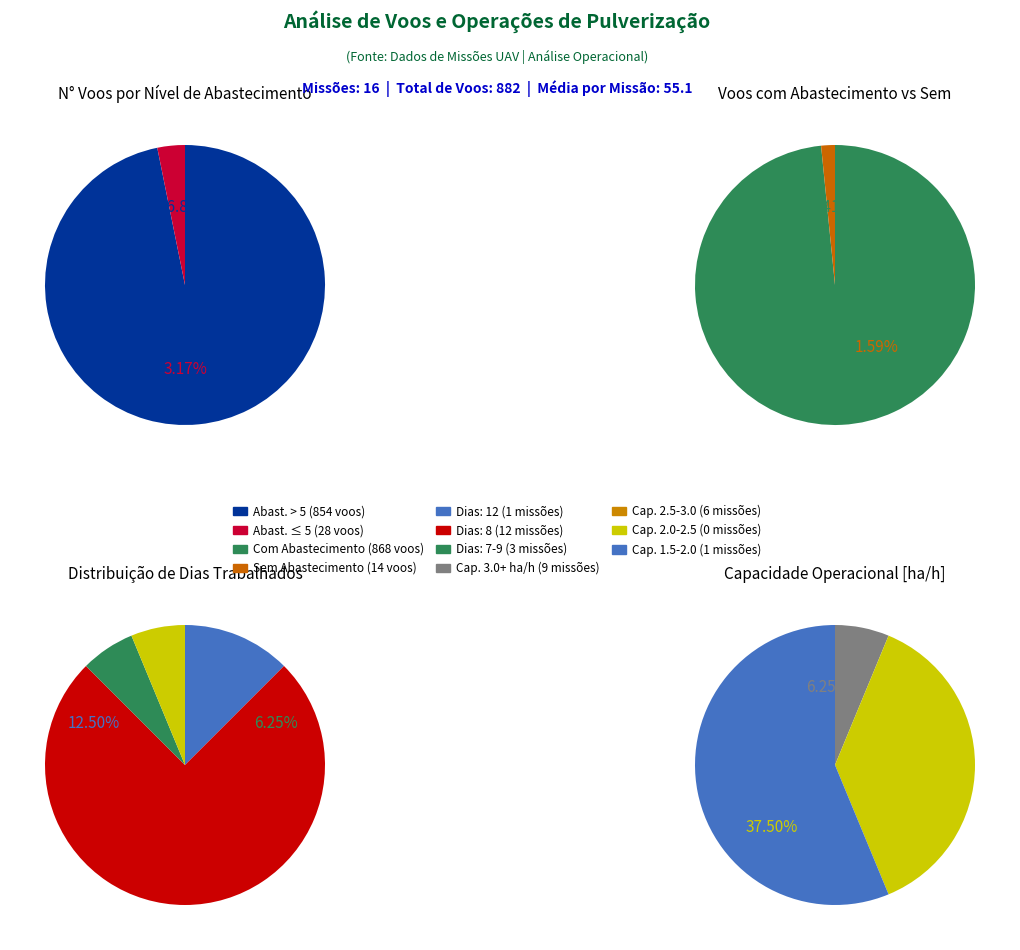

To the nearest percent, what is the difference between the largest and smallest slice percentages?

39%